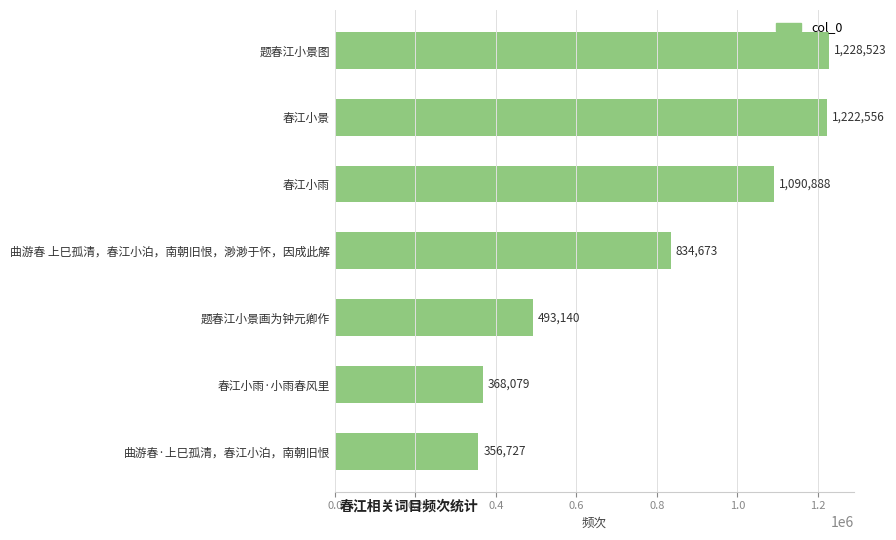

List the labels in order of value, smallest first.

曲游春·上巳孤清，春江小泊，南朝旧恨, 春江小雨·小雨春风里, 题春江小景画为钟元卿作, 曲游春 上巳孤清，春江小泊，南朝旧恨，渺渺于怀，因成此解, 春江小雨, 春江小景, 题春江小景图